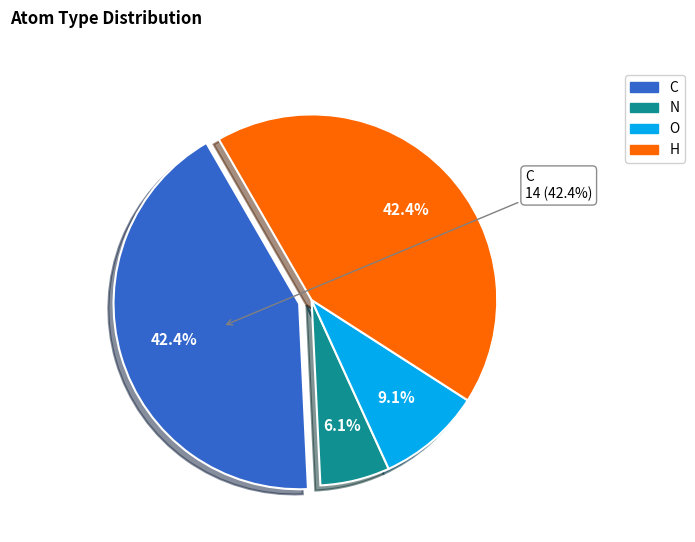

Is the sum of other and N greater than half?

No